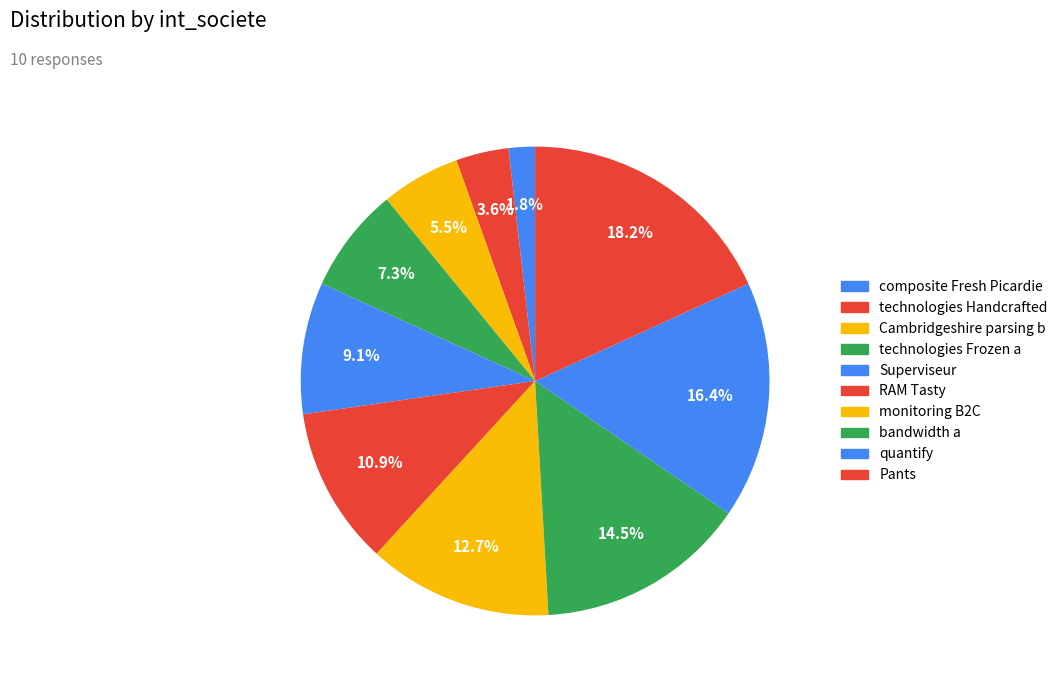

How much of the chart is everything except monitoring B2C?

87.3%